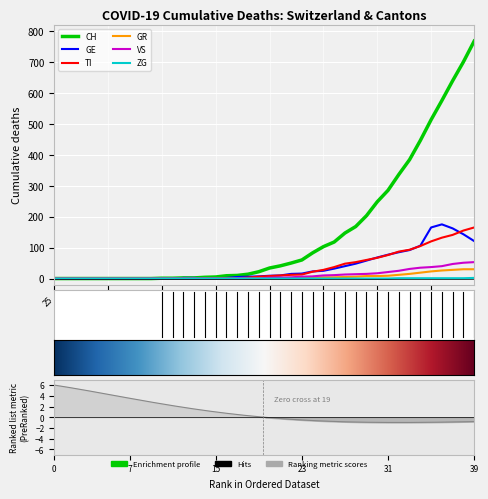

Reading left to right, transcribe all the data shown in this chart.

CH: 0	0	0	0	0	0	0	0	0	0	1	1	2	2	4	5	9	10	14	22	34	41	50	60	83	103	118	147	168	203	248	285	336	384	446	513	575	639	700	767
GE: 0	0	0	0	0	0	0	0	0	0	0	0	2	2	1	1	2	5	6	7	9	10	15	16	23	25	32	40	48	58	68	77	85	92	106	165	175	162	143	121
TI: 0	0	0	0	0	0	0	0	0	0	0	0	0	0	1	1	1	1	3	6	8	10	12	13	22	28	37	48	53	60	67	76	87	93	105	120	132	141	155	165
GR: 0	0	0	0	0	0	0	0	0	0	0	0	0	0	0	0	0	0	0	0	1	1	1	2	3	4	4	5	6	8	8	9	12	15	19	23	26	28	30	30
VS: 0	0	0	0	0	0	0	0	0	0	0	0	0	0	0	0	0	1	0	0	3	3	4	6	7	10	11	13	14	15	17	21	25	31	35	37	40	47	51	53
ZG: 0	0	0	0	0	0	0	0	0	0	0	0	0	0	0	0	0	0	0	0	0	0	0	0	0	0	0	0	0	0	0	0	1	1	1	1	1	1	1	2